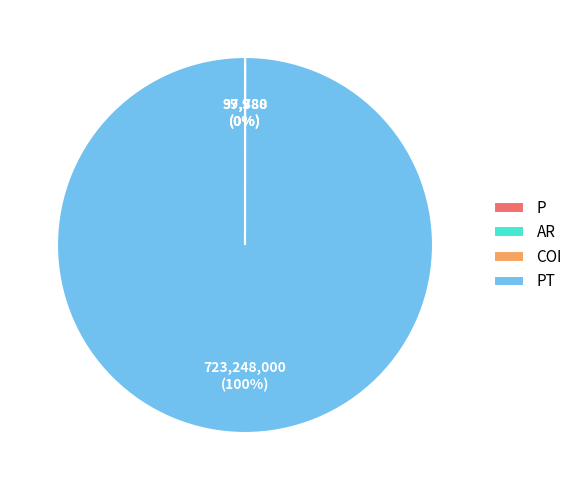

Does any single category account for the majority?

Yes